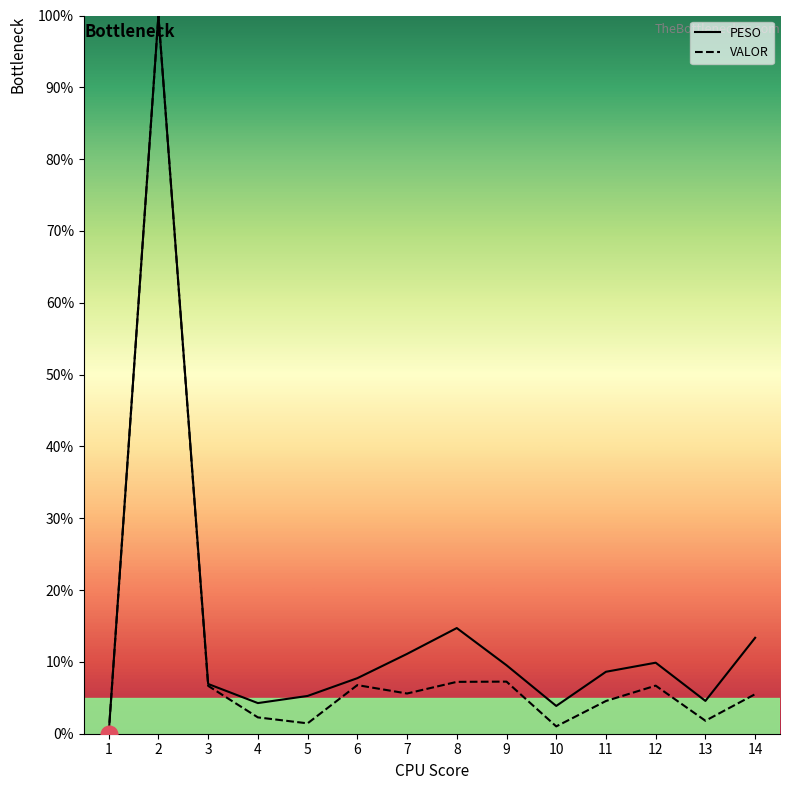

What is the sum of all VALOR values?

156.8